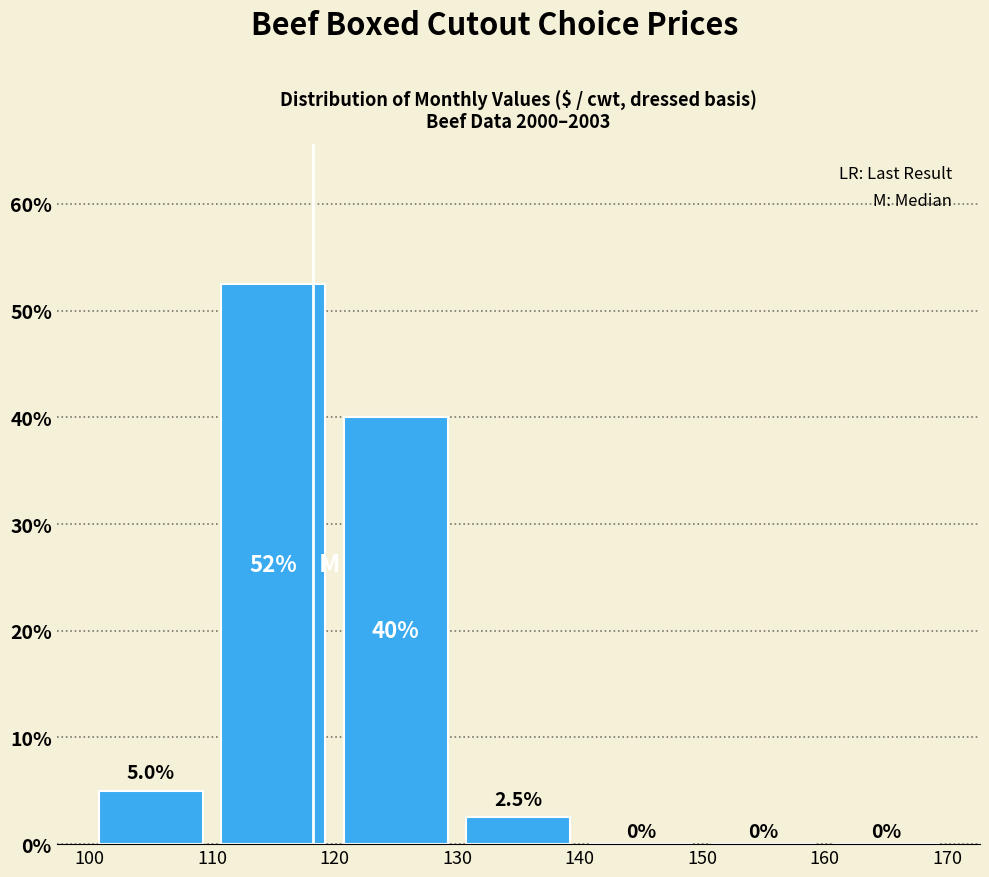

Over which range of the x-axis is the bar tallest?

110 to 120